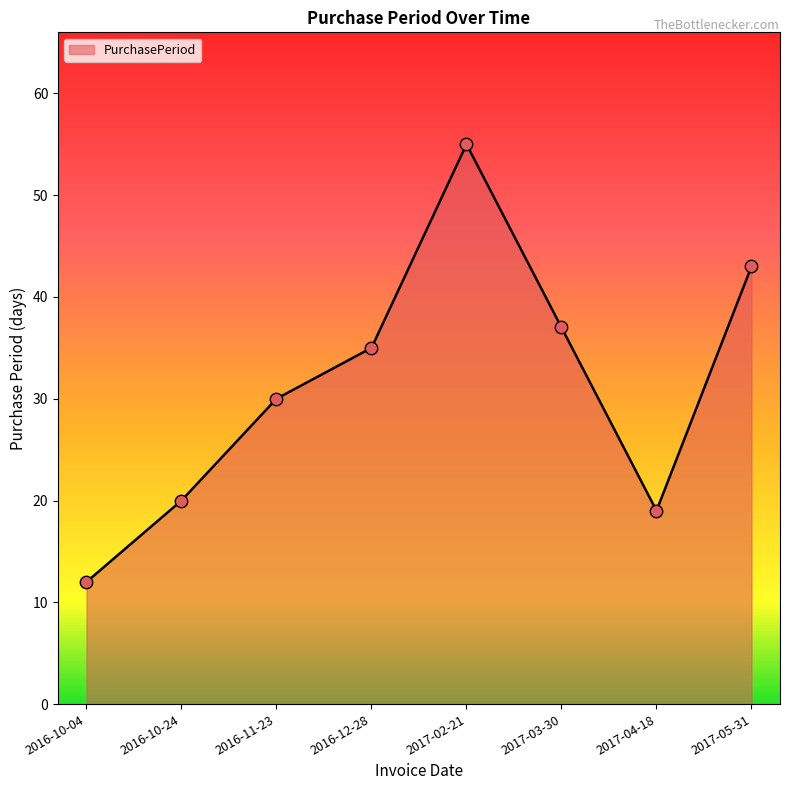

What is the change in value from 2017-03-30 to 2017-04-18?

-18